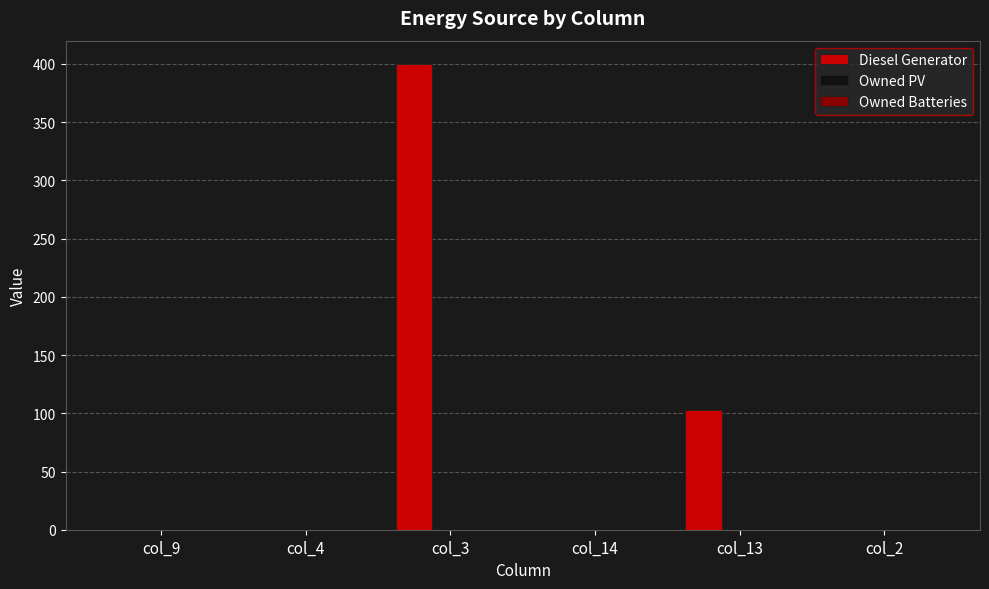

What is the change in value from col_9 to col_13?

+103